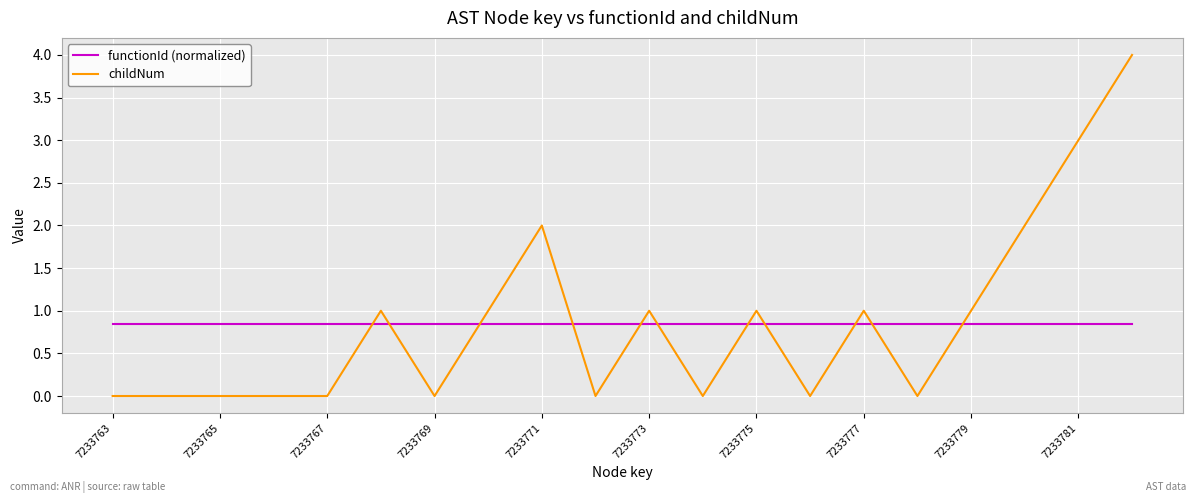

True or false: functionId (normalized) and childNum intersect in this chart.

True